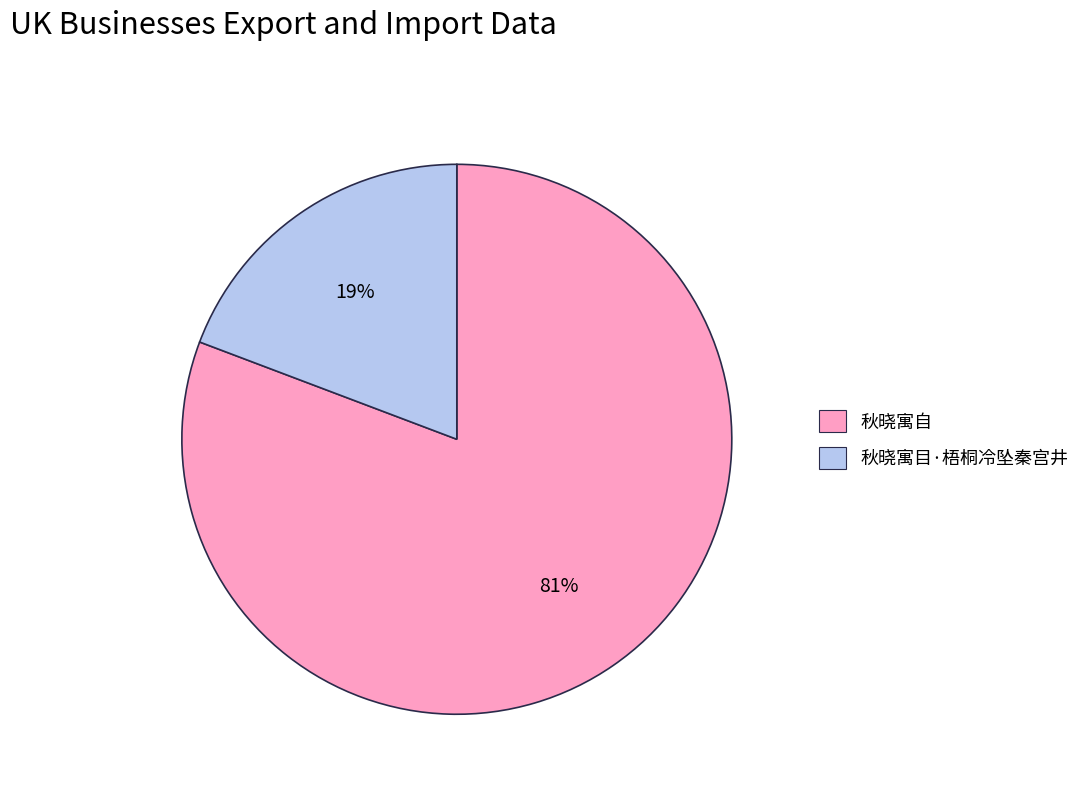

Does 秋晓寓目·梧桐冷坠秦宫井 represent more than half of the total?

No